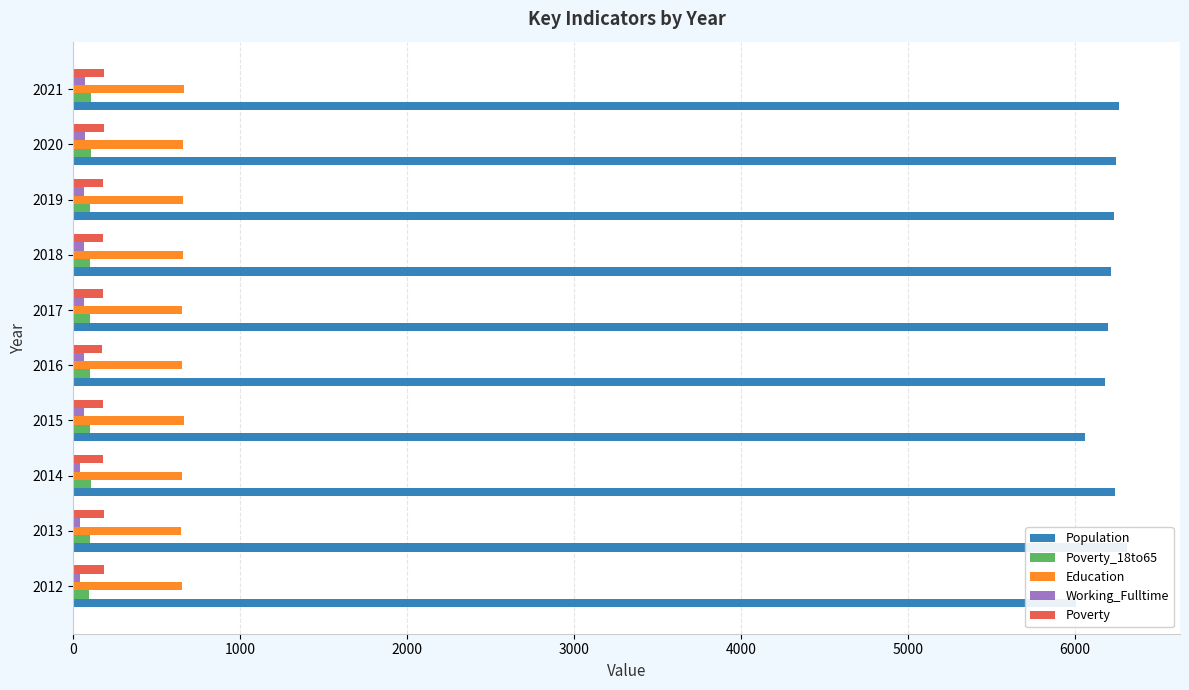

Read the Poverty_18to65 value at 2017, to the nearest 5.

100